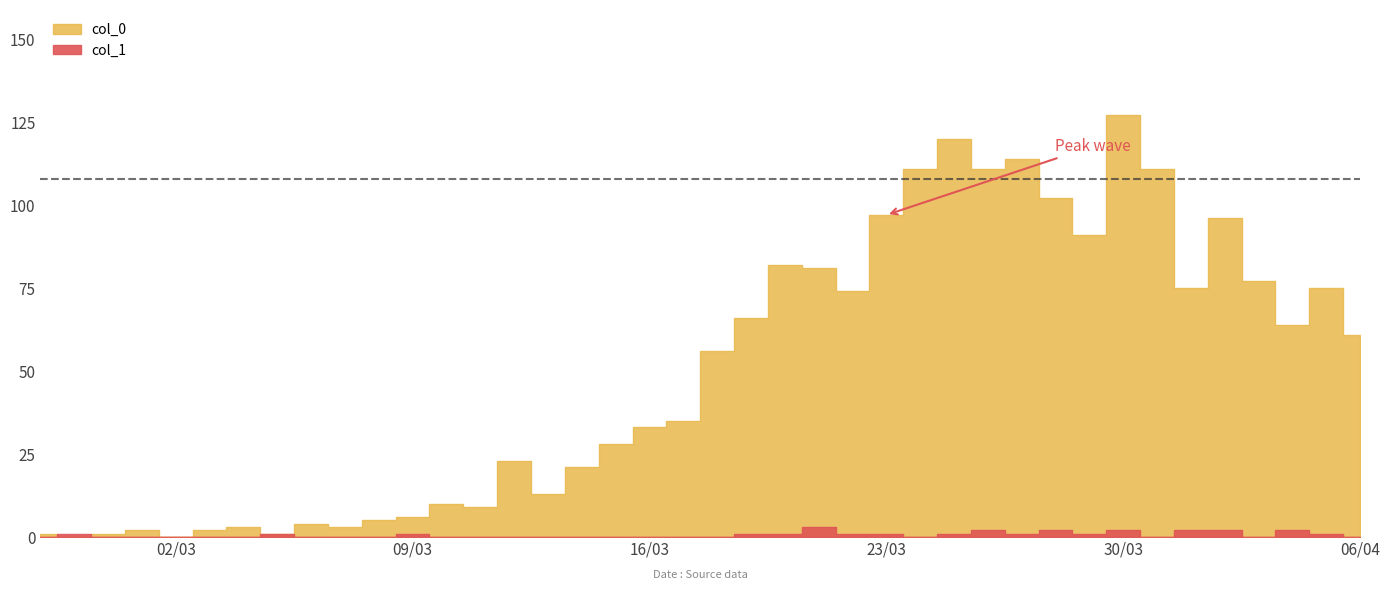

How many data points are above 56?

19